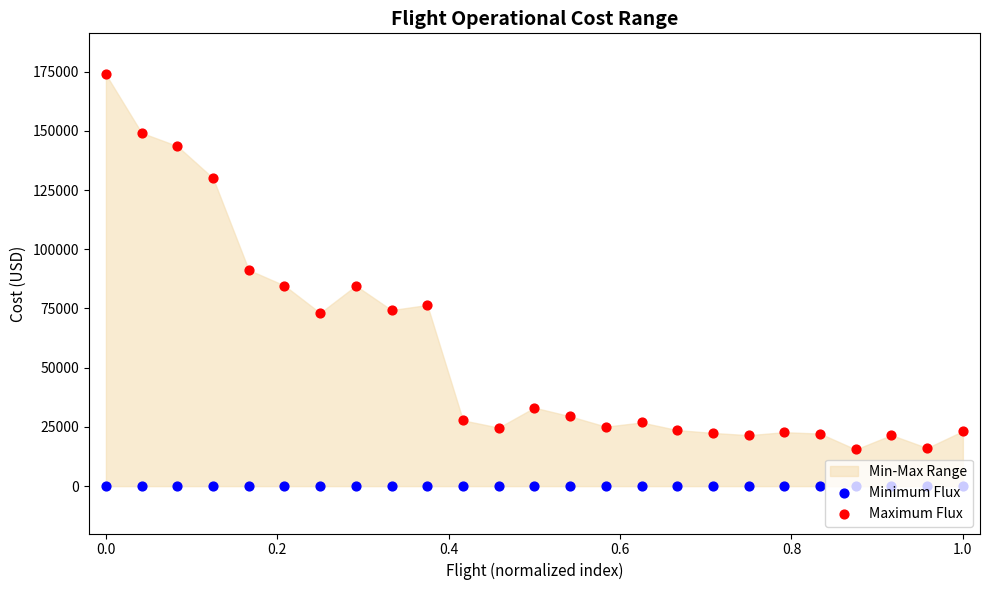

Is the value of Minimum Flux at 0.4 greater than the value of Maximum Flux at 8?

No